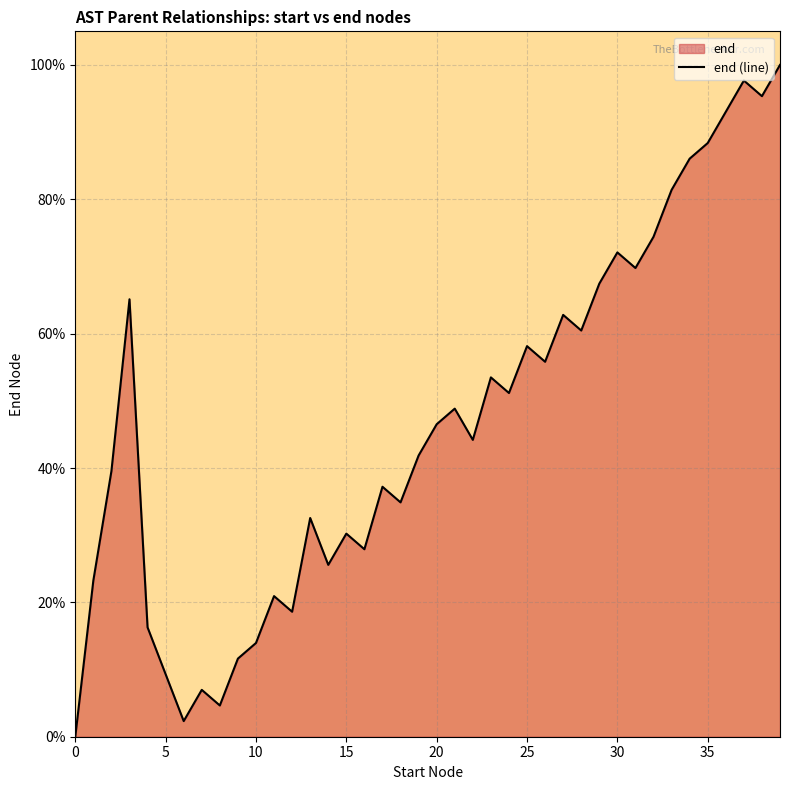

What is the difference between the maximum and second lowest values?

97.7